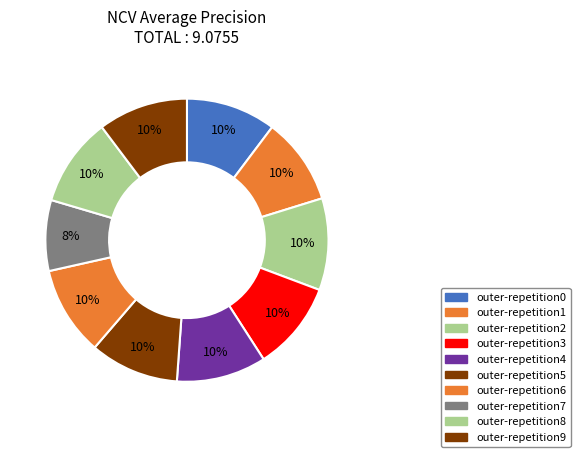

What percentage is the outer-repetition1 slice, to the nearest percent?

10%